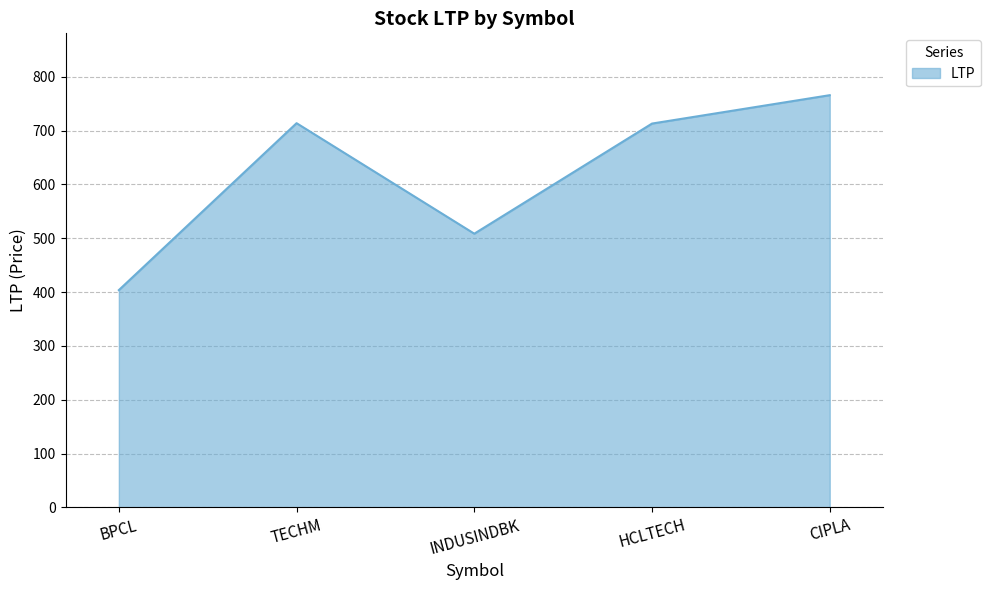

Between TECHM and BPCL, which is larger?

TECHM